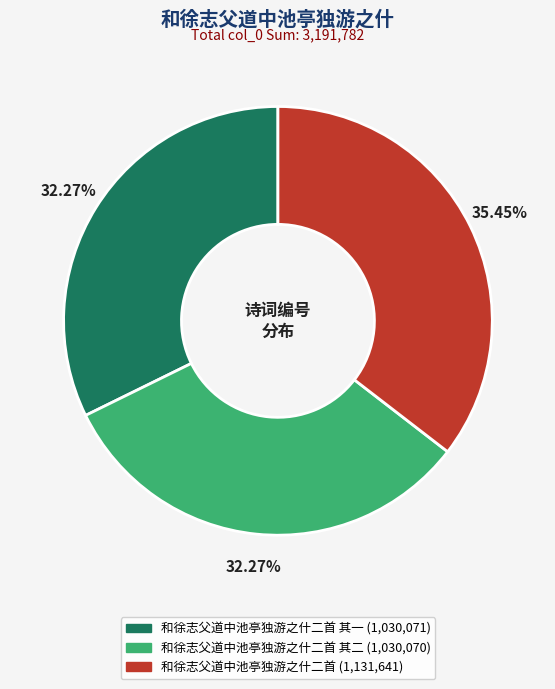

Is there a majority slice in this chart?

No